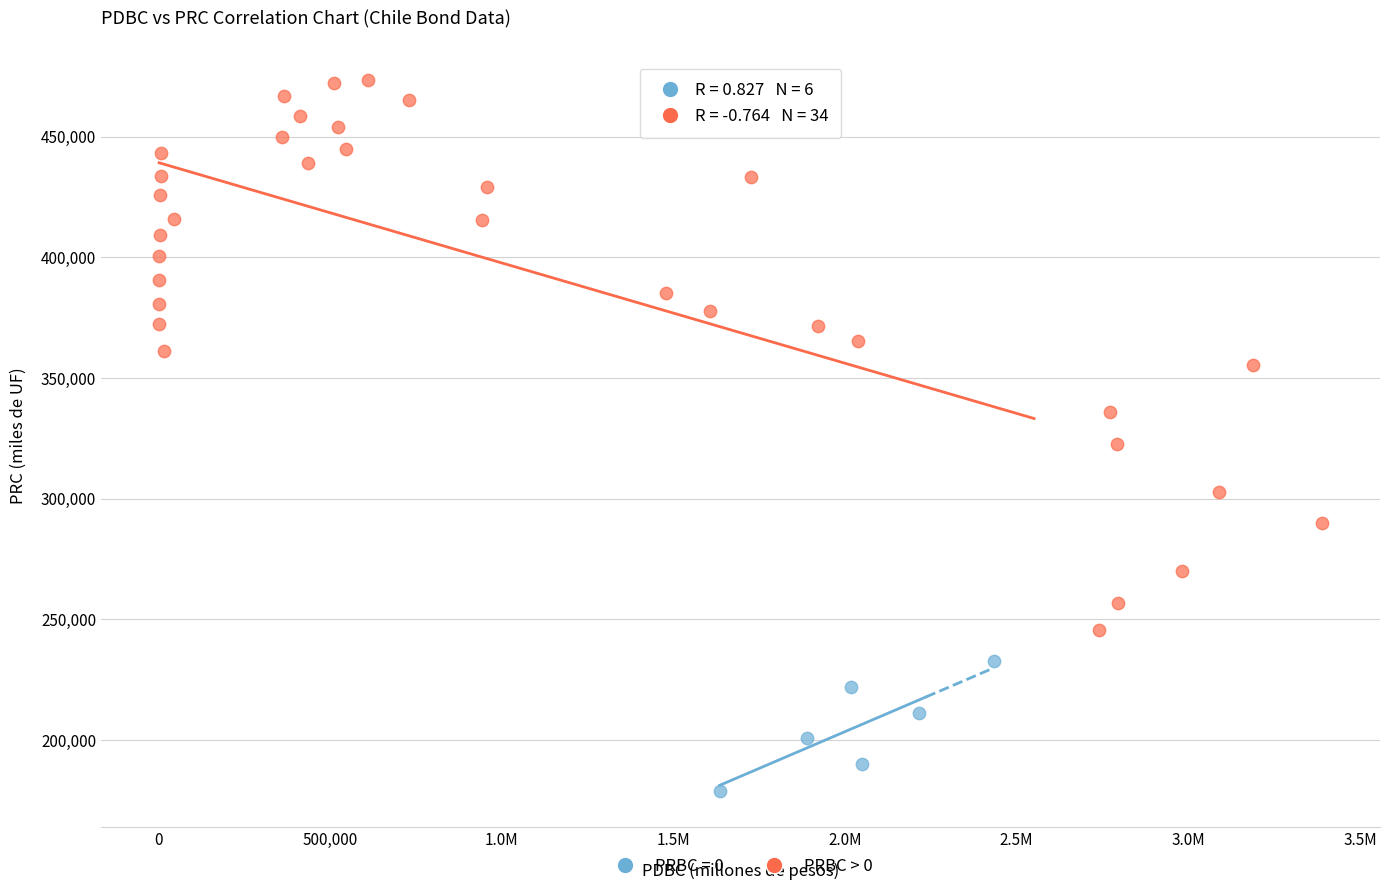

Which series reaches the maximum Y coordinate?

PRBC > 0